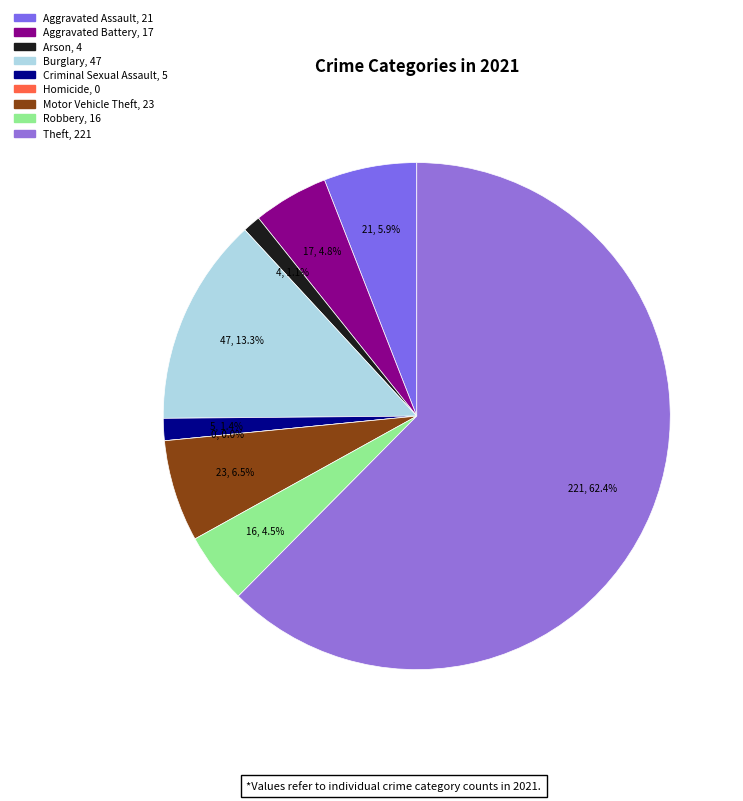

What is the majority slice?

Theft